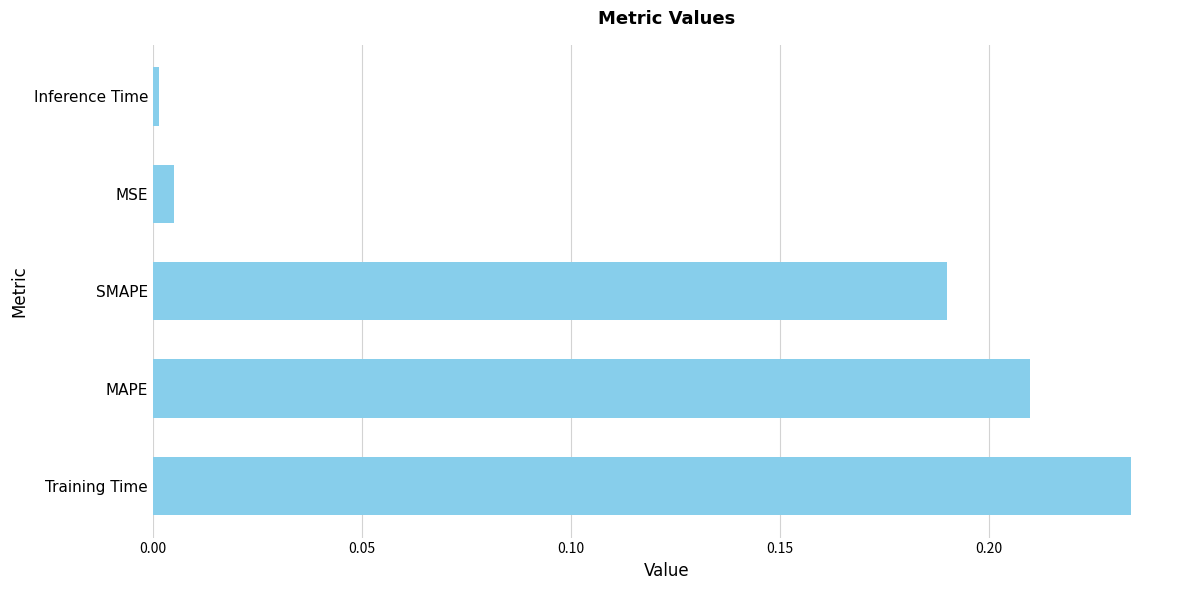

Between Training Time and MAPE, which is larger?

Training Time